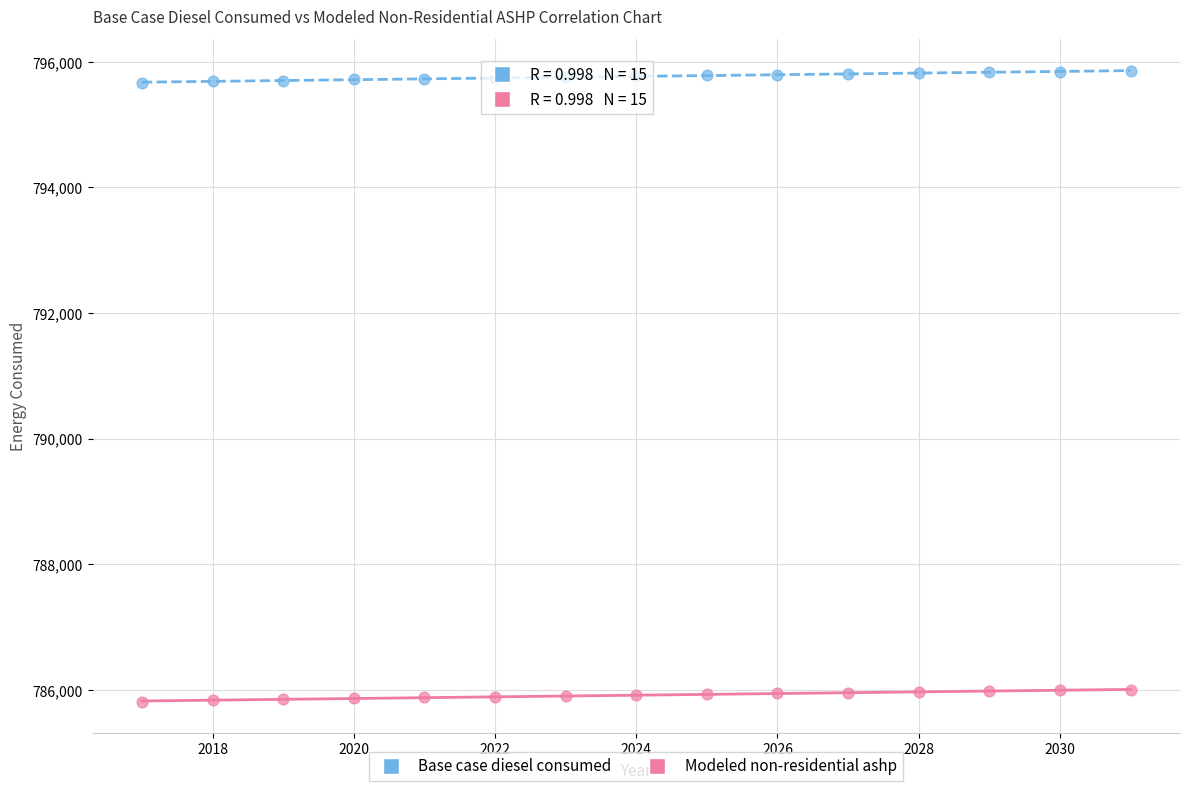

What is the X range (max minus min) for the scatter plot?

14.0